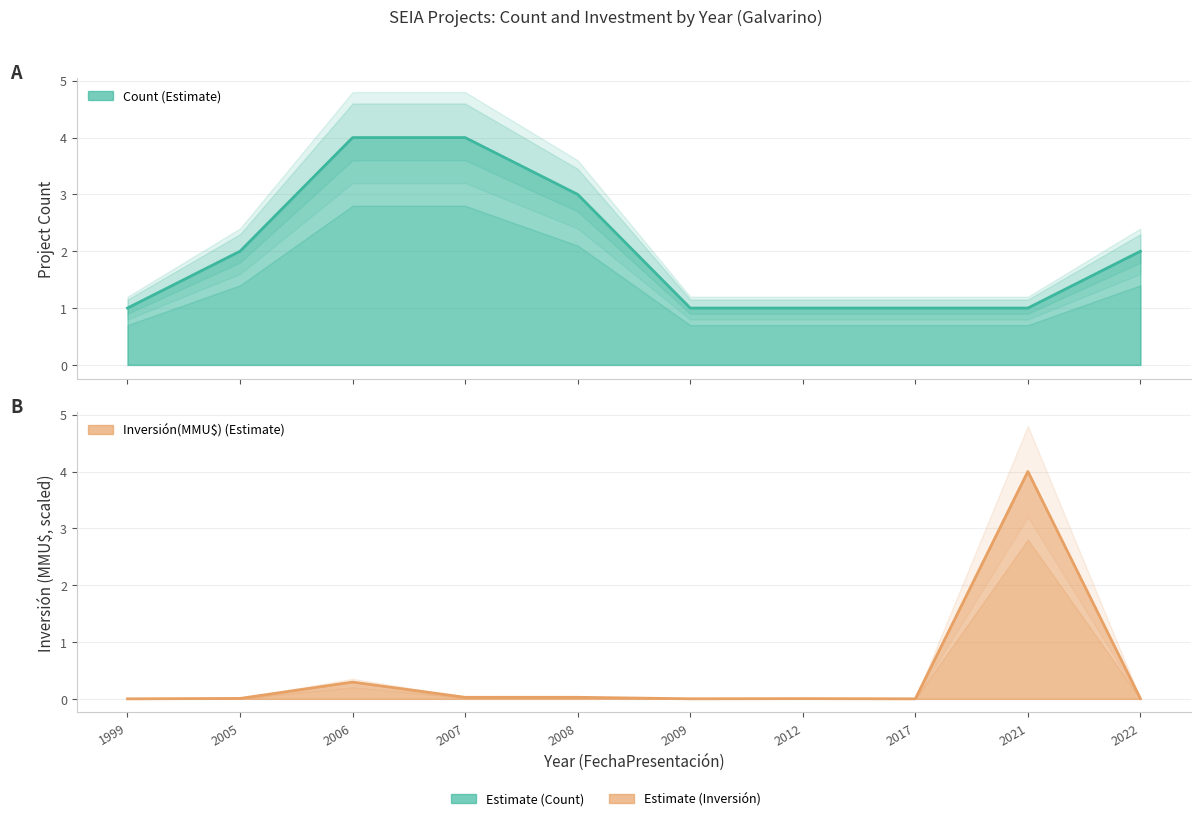

Which series has the largest range (max minus min)?

Inversión(MMU$)